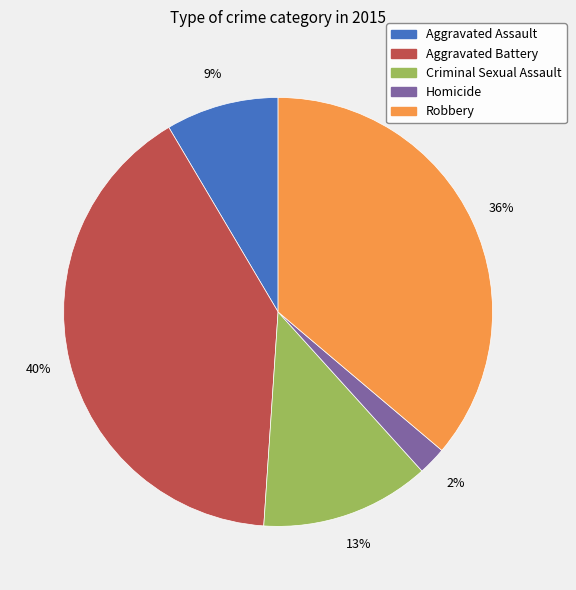

How many slices are in this pie chart?

5